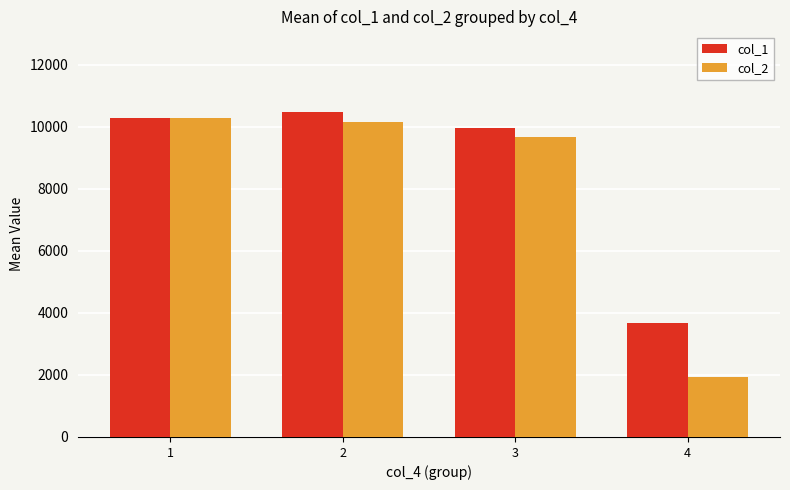

What value does the col_1 series have at 3?

9979.9